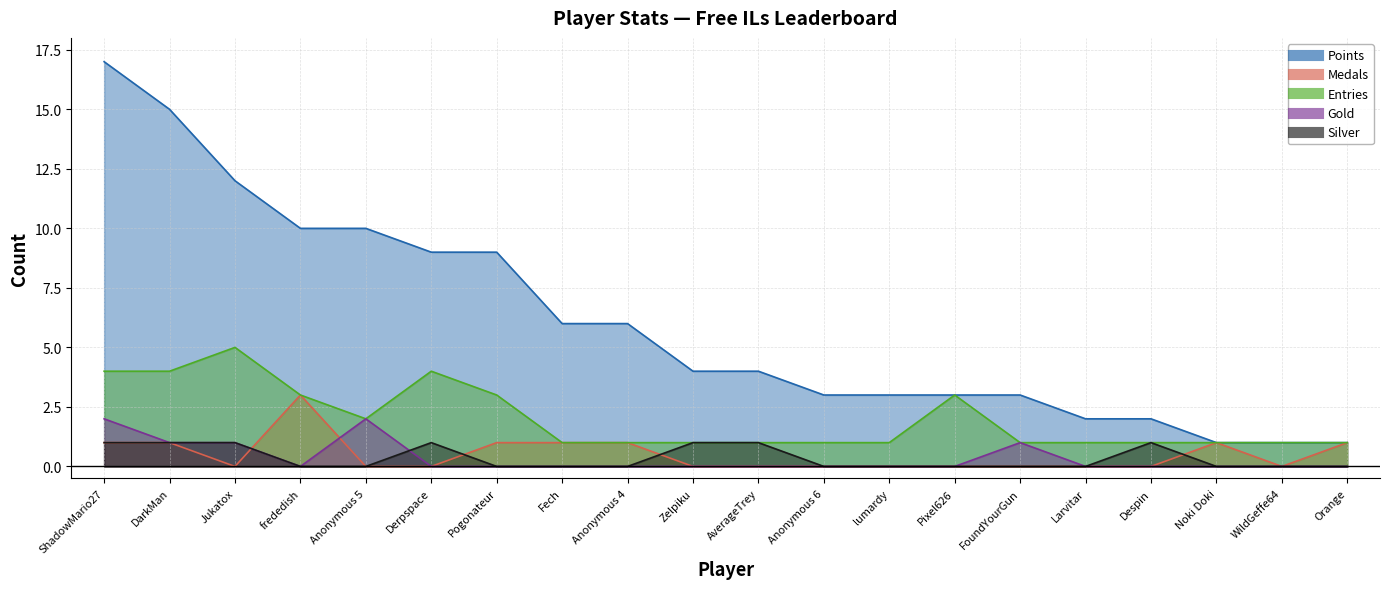

The value of Silver at frededish is 0. True or false?

True